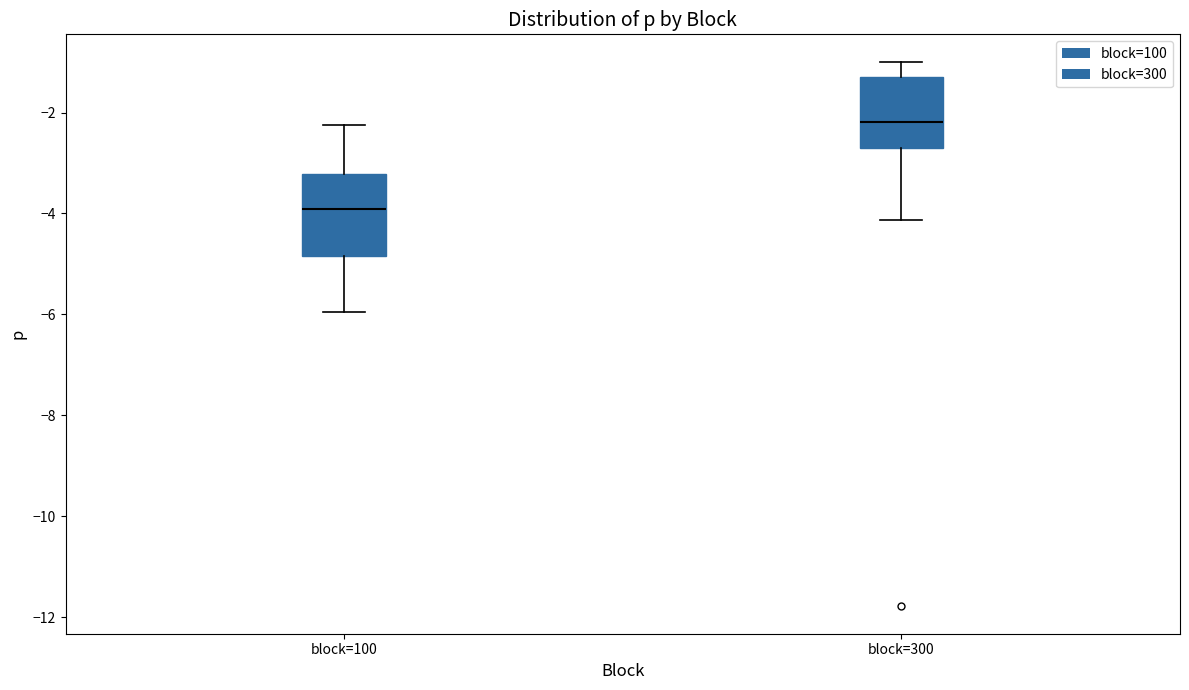

Reading left to right, read every box against the y-axis: the position of its median line, the range the box covers, and the ends of its whiskers. The values are not printed on the chart, so give them approximately, as read against the axis.

block=100: median -4.0, box -4.8 to -3.2, whiskers -6.0 to -2.2
block=300: median -2.2, box -2.8 to -1.4, whiskers -4.2 to -1.0